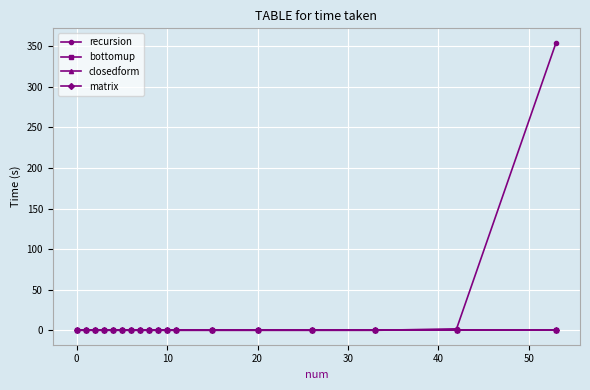

Is this an area chart (filled region under the line)?

No